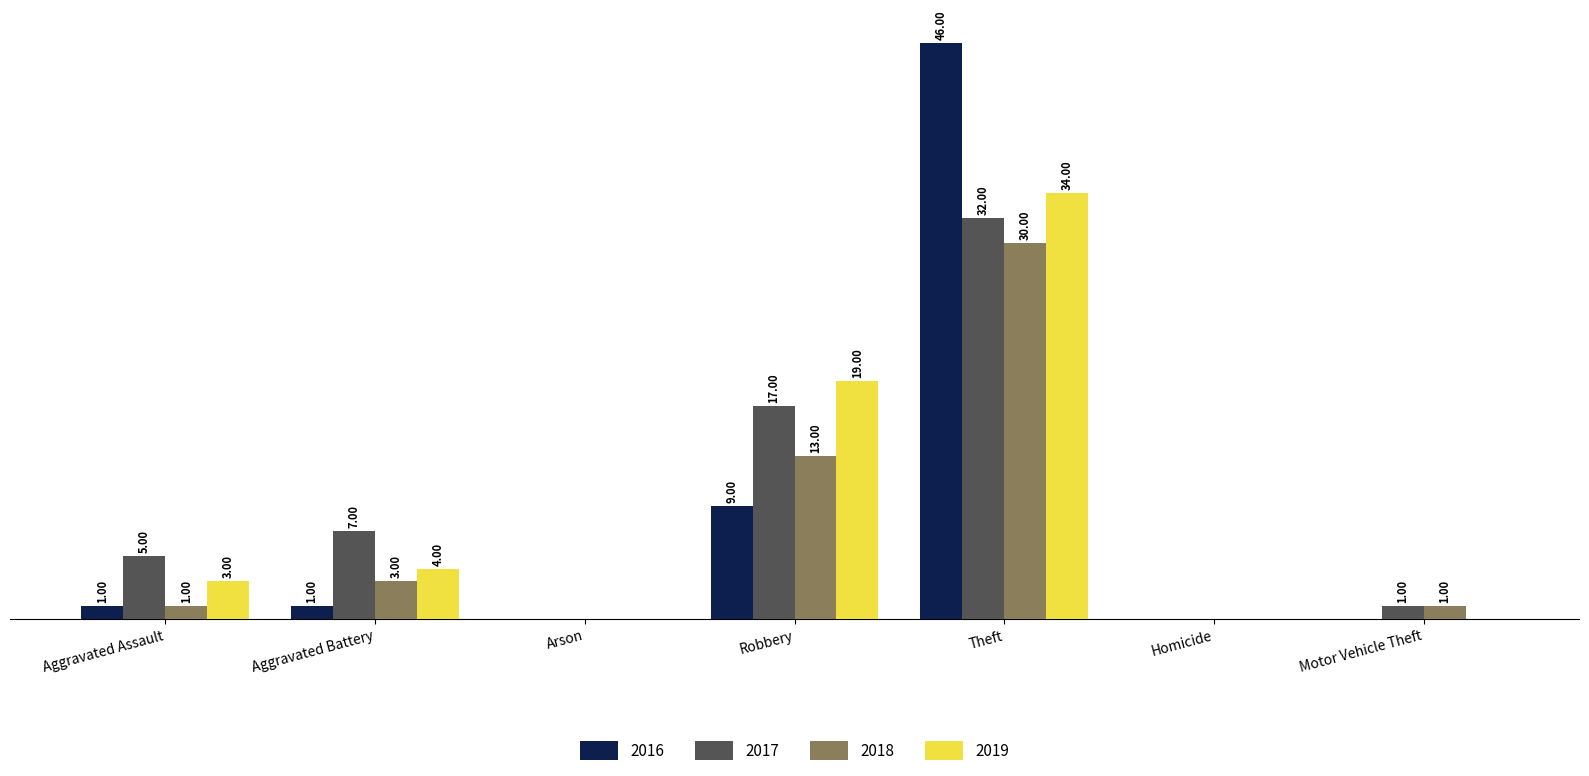

Is the value of 2018 at Aggravated Assault greater than the value of 2019 at Homicide?

Yes